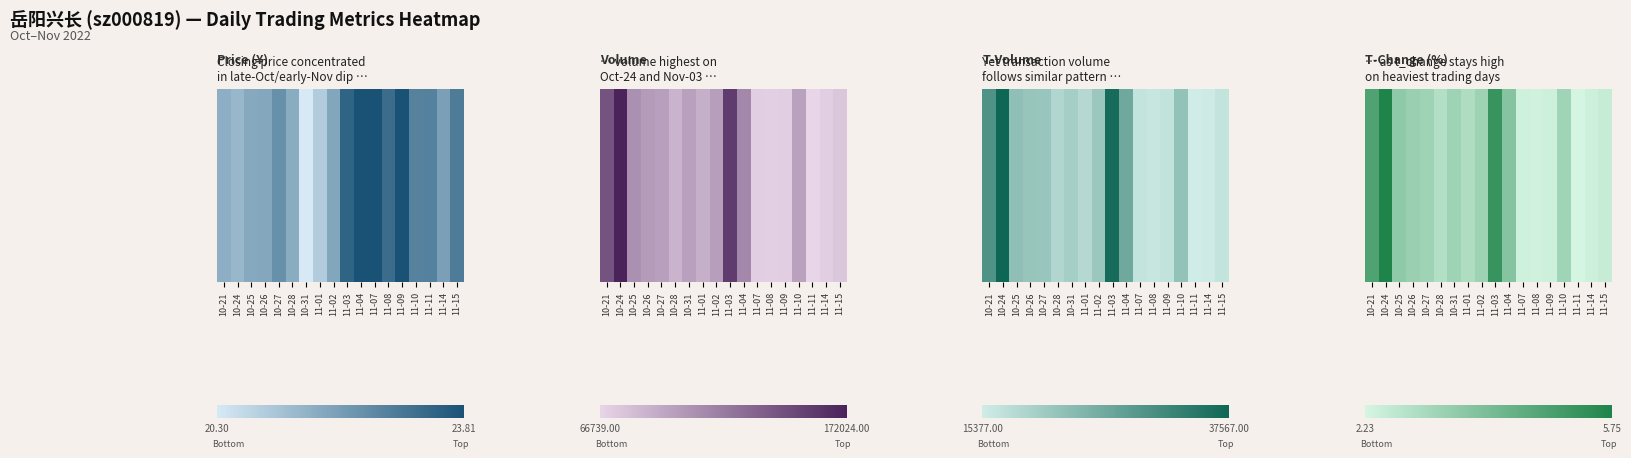

Where is the data nearest to the value 0?

11-11